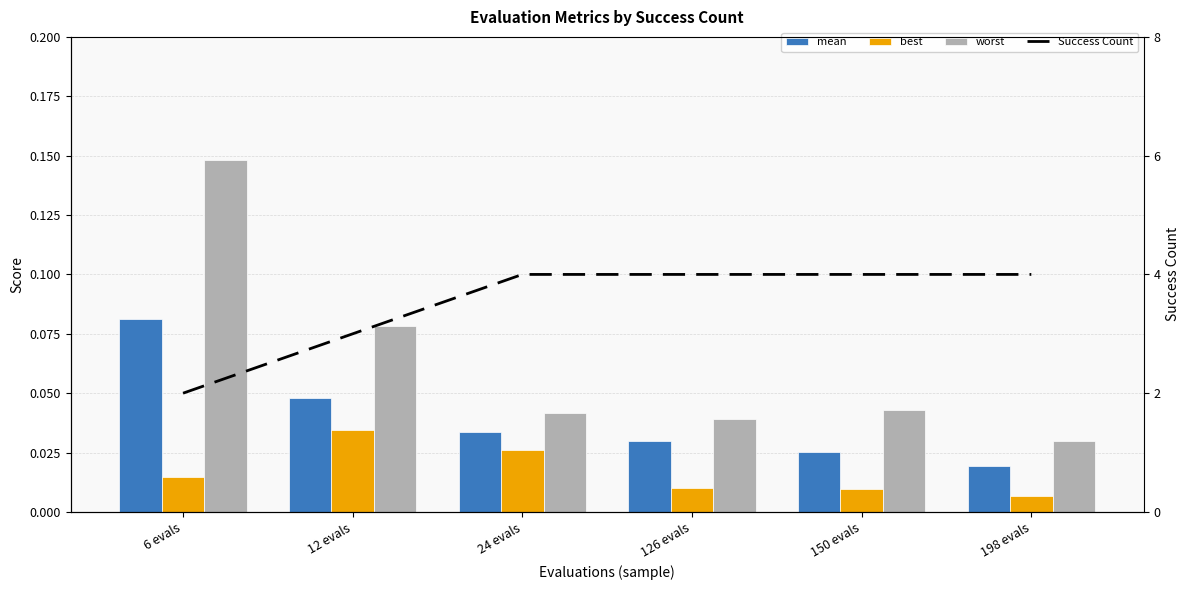

The value of mean at 150 evals is 0.0. True or false?

True